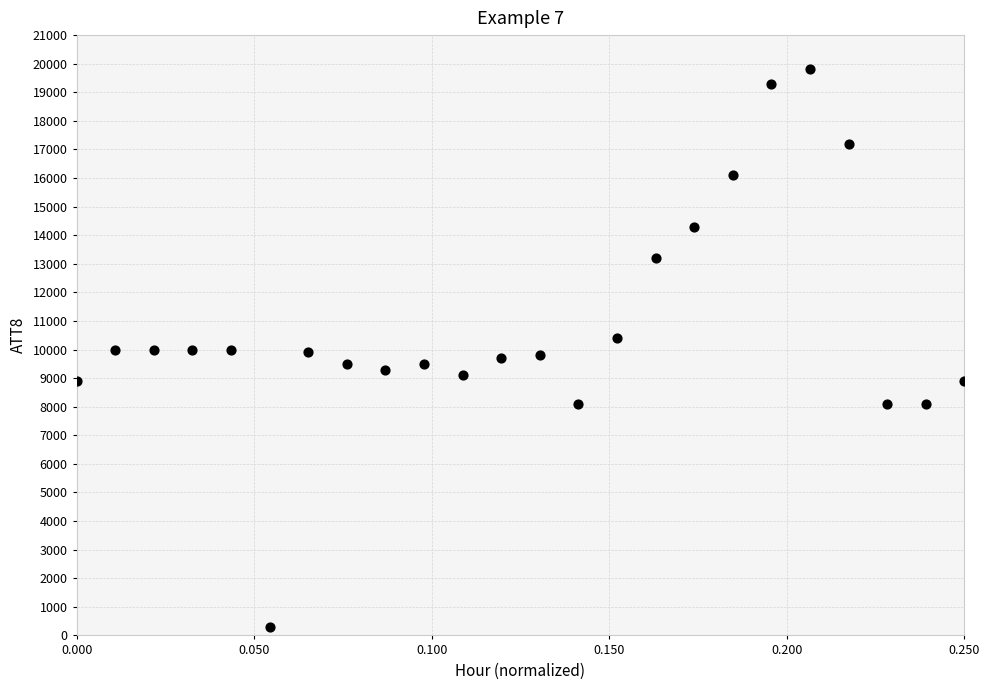

What is the range of Y values (max minus min)?

19500